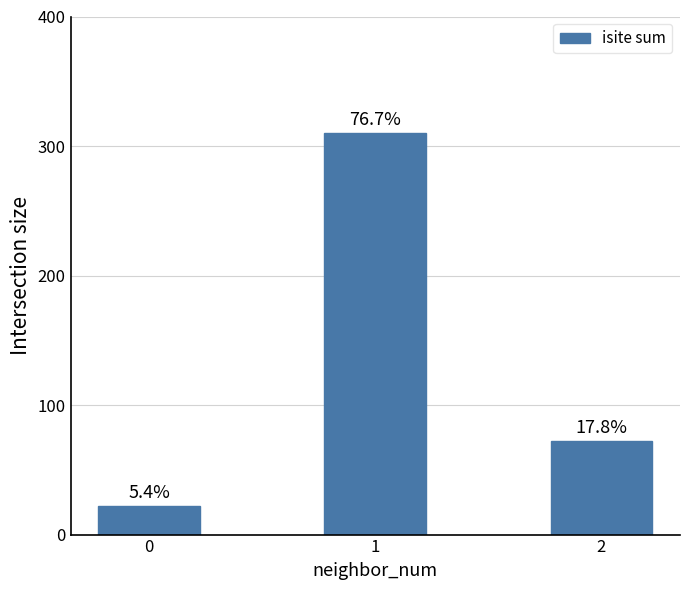

List the labels in order of value, largest first.

1, 2, 0